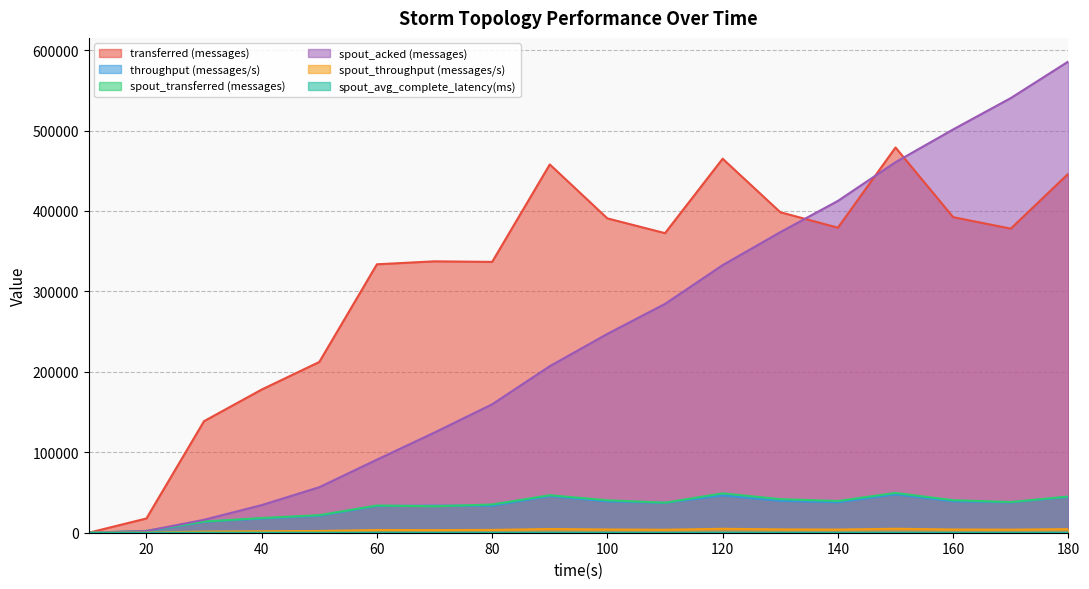

Rank the series at 50 from highest to lowest value.

transferred (messages), spout_acked (messages), spout_transferred (messages), throughput (messages/s), spout_throughput (messages/s), spout_avg_complete_latency(ms)